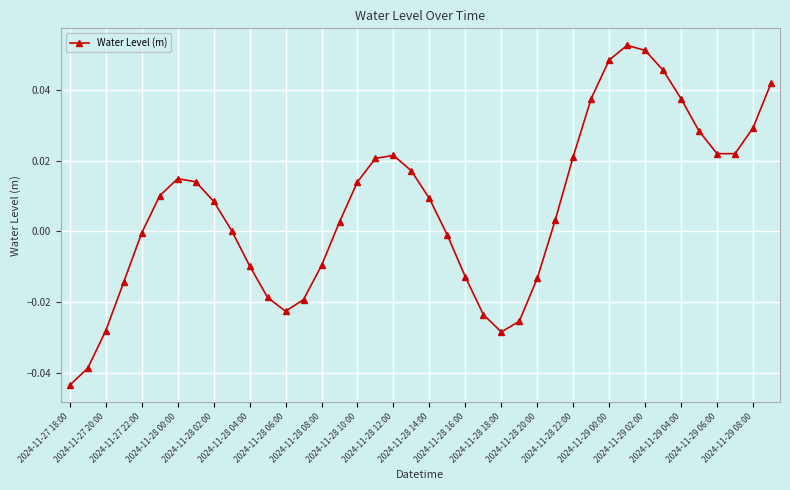

True or false: there are more than 2 points higher than both neighbors.

True